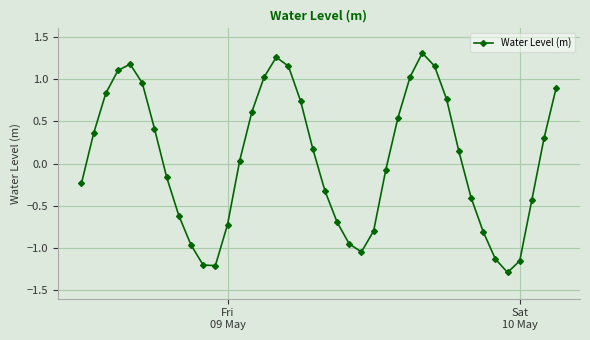

What is the difference between the second highest and second lowest values?

2.5